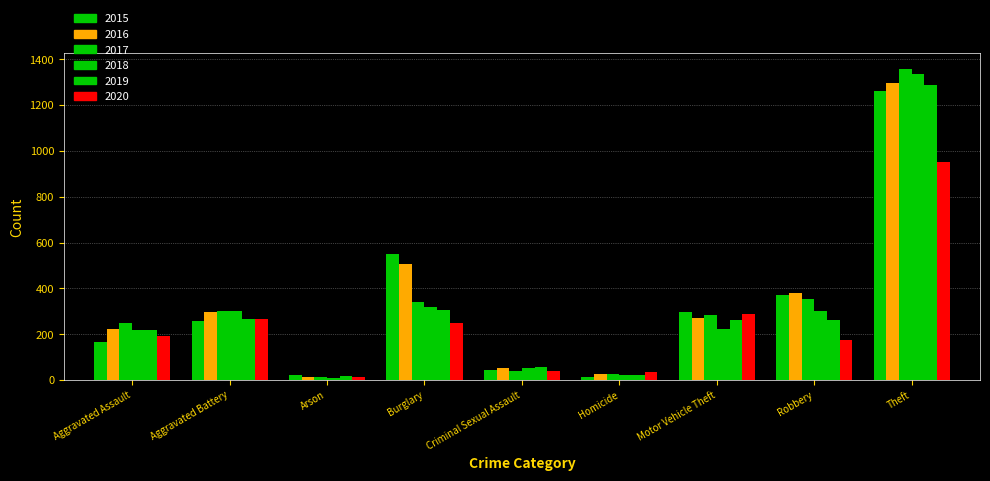

How many groups of bars are there?

9